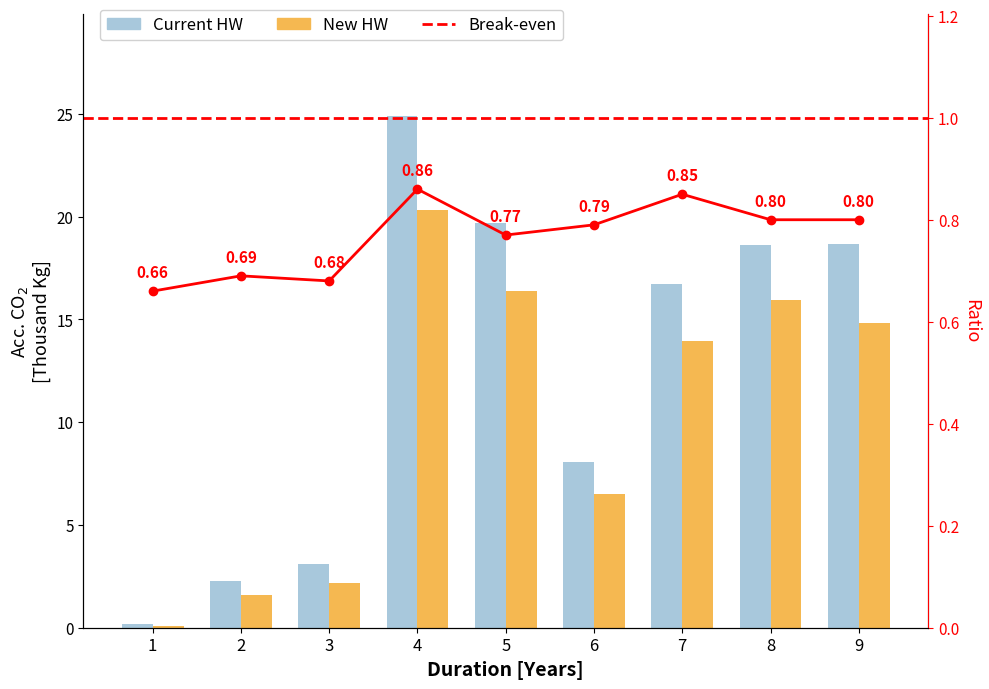

How many values in the col_1 series are below 16?

4